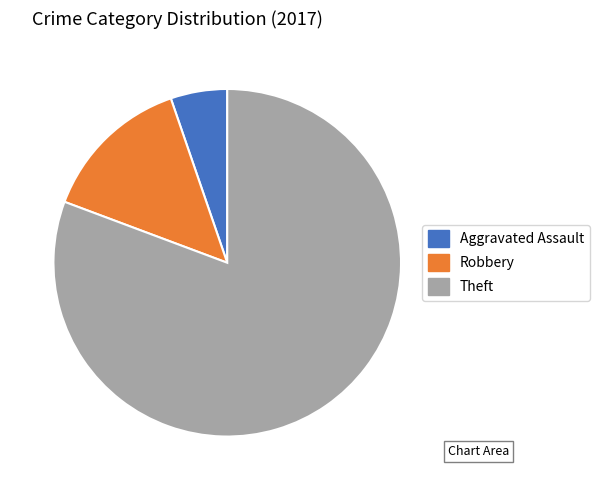

Which category has the biggest portion of the pie?

Theft